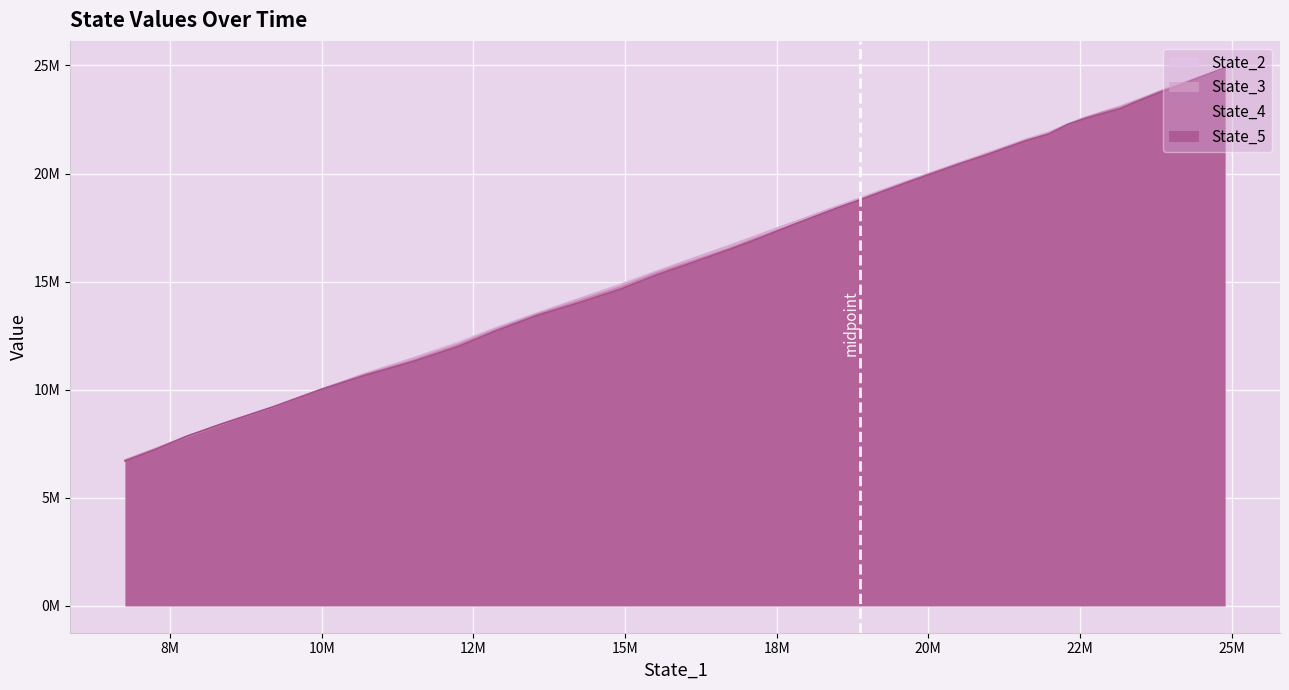

What is the sum of the State_3 values at 17 and 35?

28881242.7